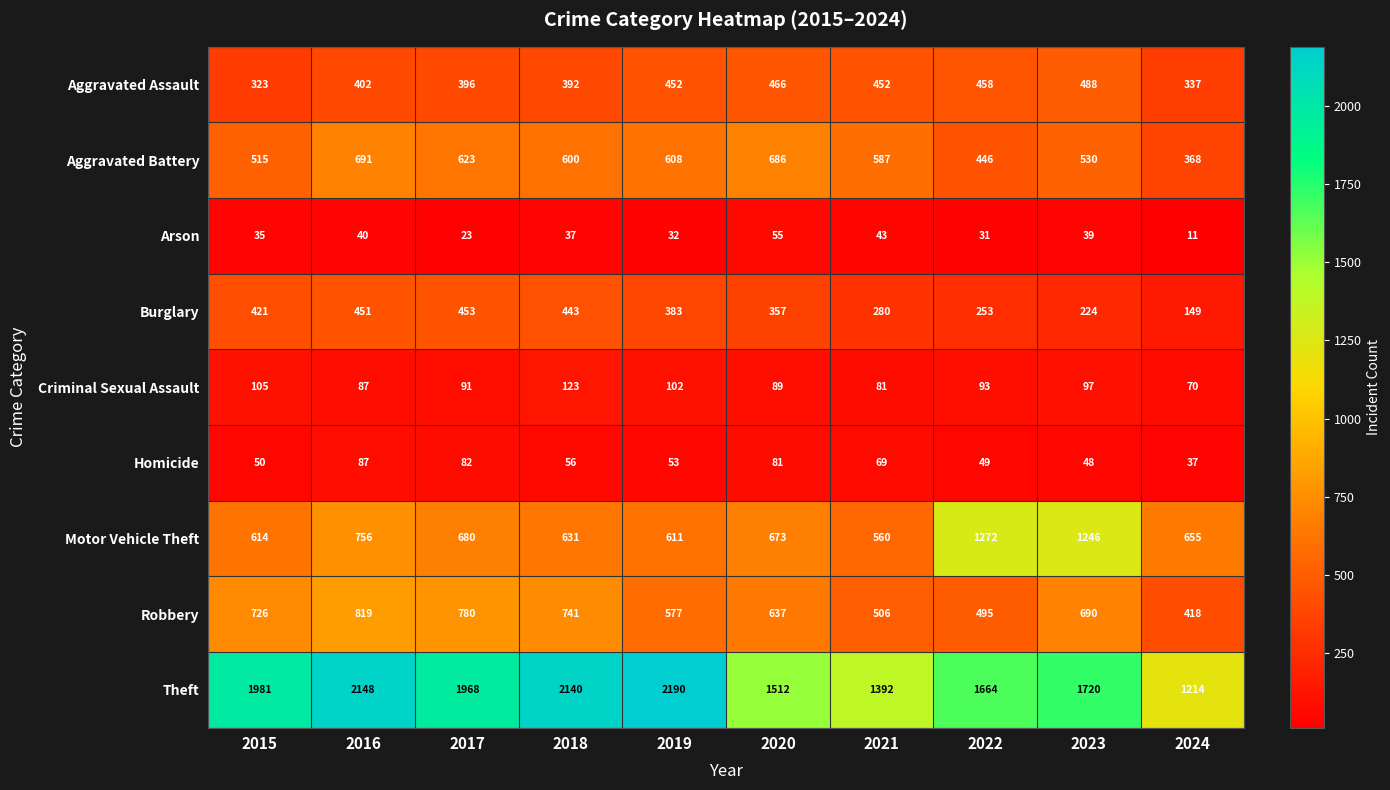

Which category has the highest value in the Arson series?

2020